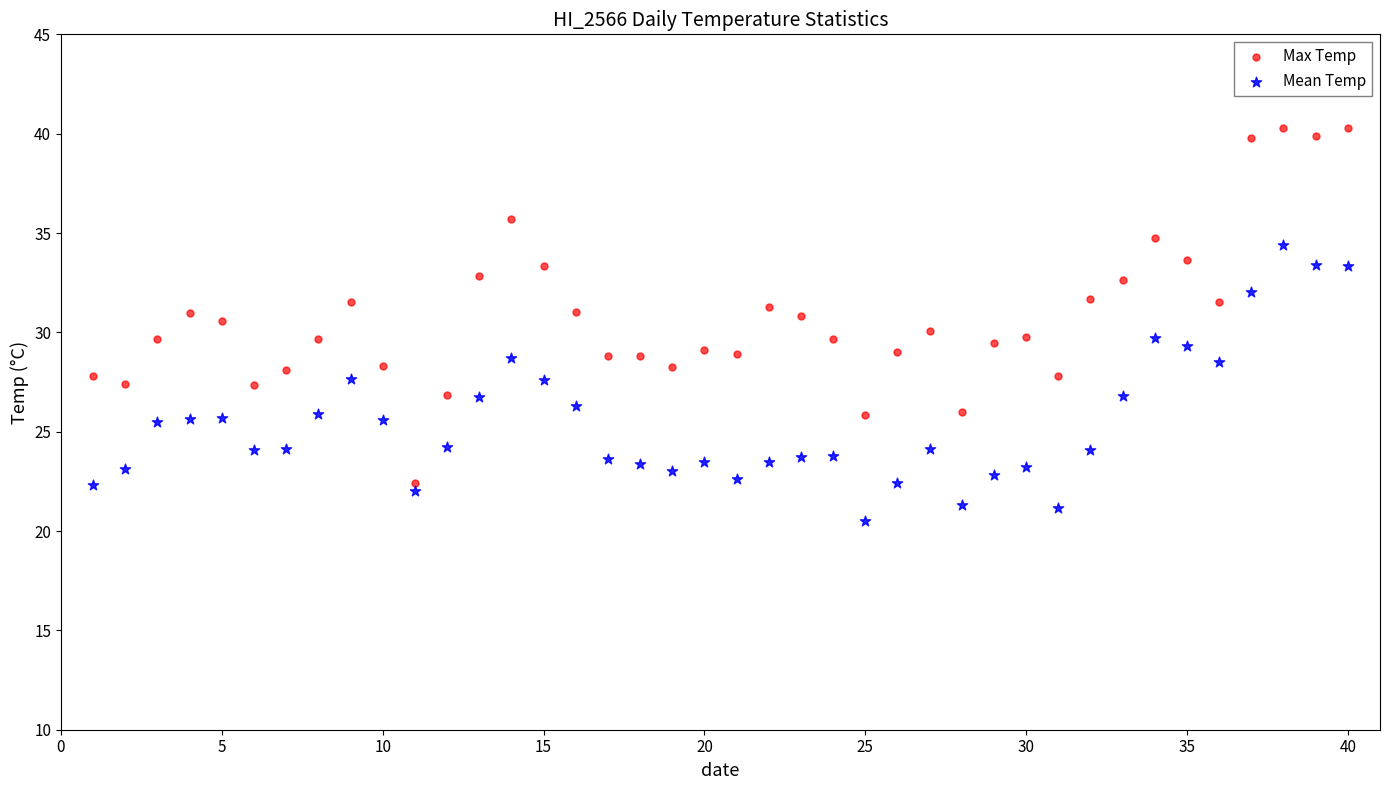

Which series has the widest spread of Y values?

Max Temp